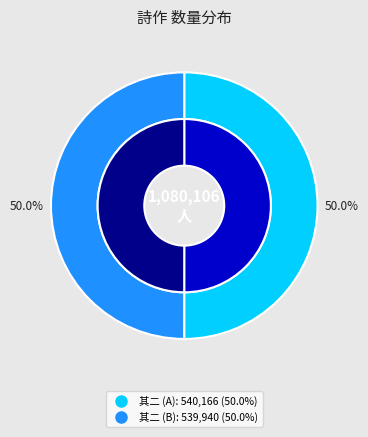

What percentage do 中丞徐公追挽先君三章甫至举寒食奠感叹之馀因成二绝奉报 其二 and 病后承伴松虚白二上人以法语见示辄成三绝奉报 其二 together represent?

100.0%